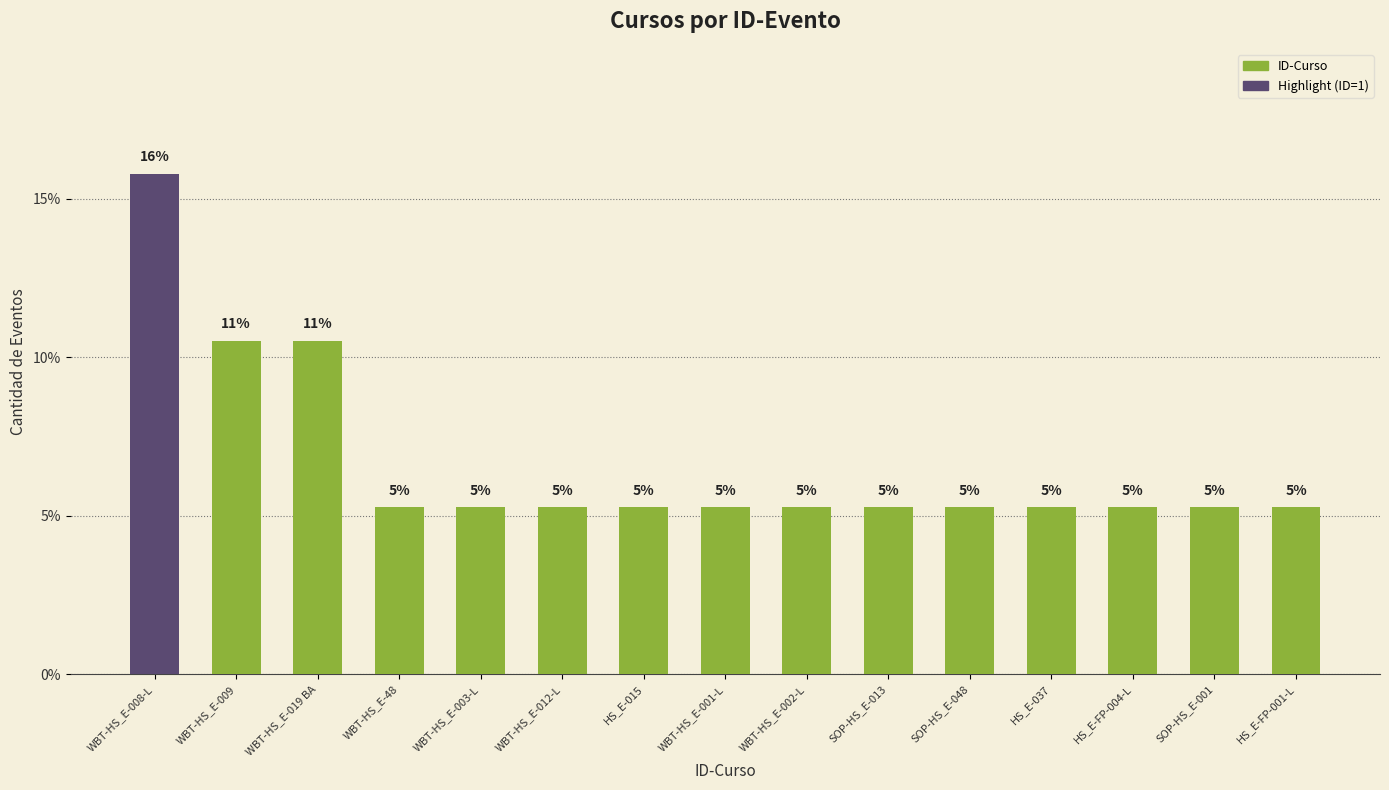

Is it true that the value at WBT-HS_E-003-L is 8.5?

False